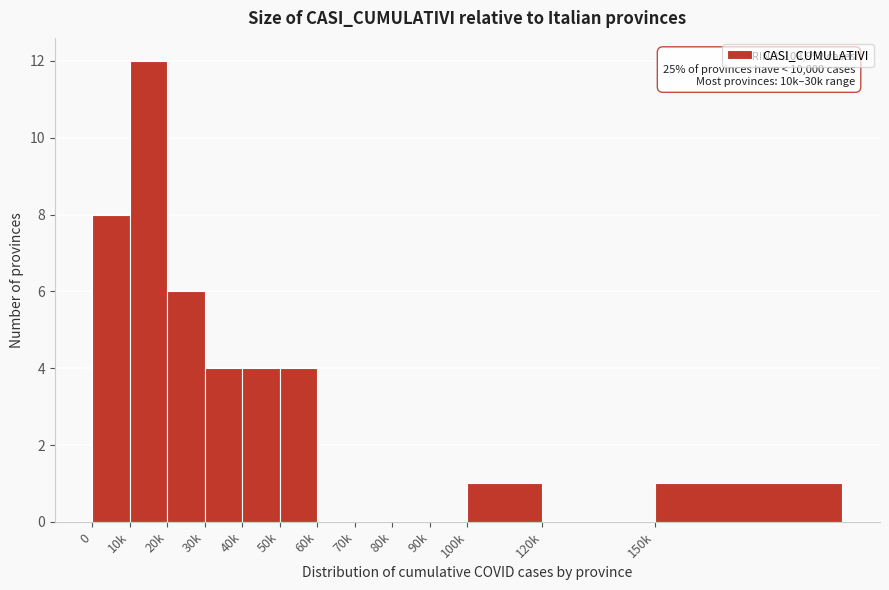

Reading left to right, extract all data points from this chart.

0=8	10k=12	20k=6	30k=4	40k=4	50k=4	60k=0	70k=0	80k=0	90k=0	100k=1	120k=0	150k=1